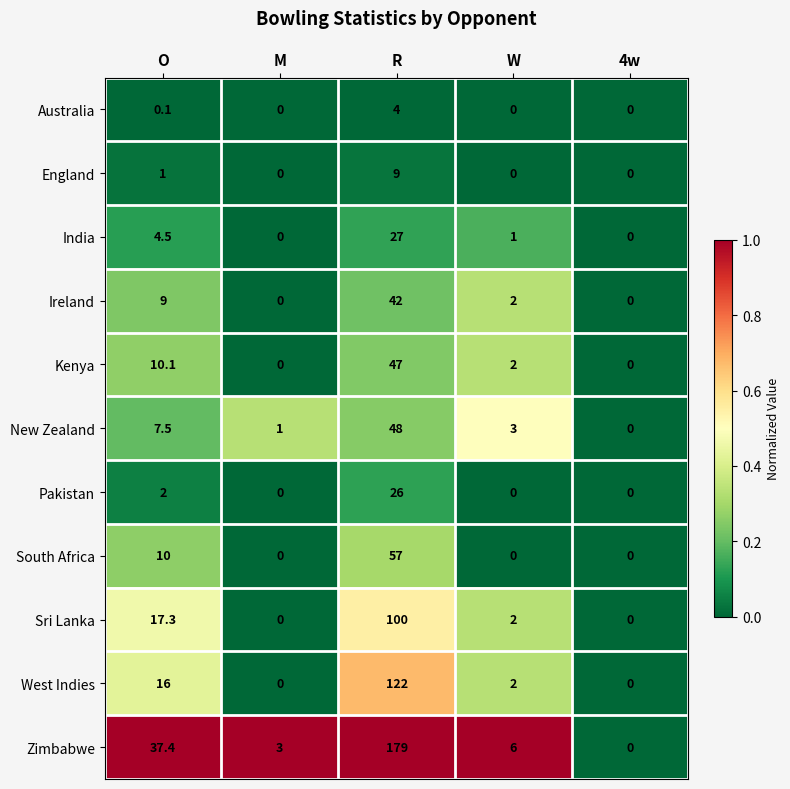

Which series changed the most between M and R?

Zimbabwe